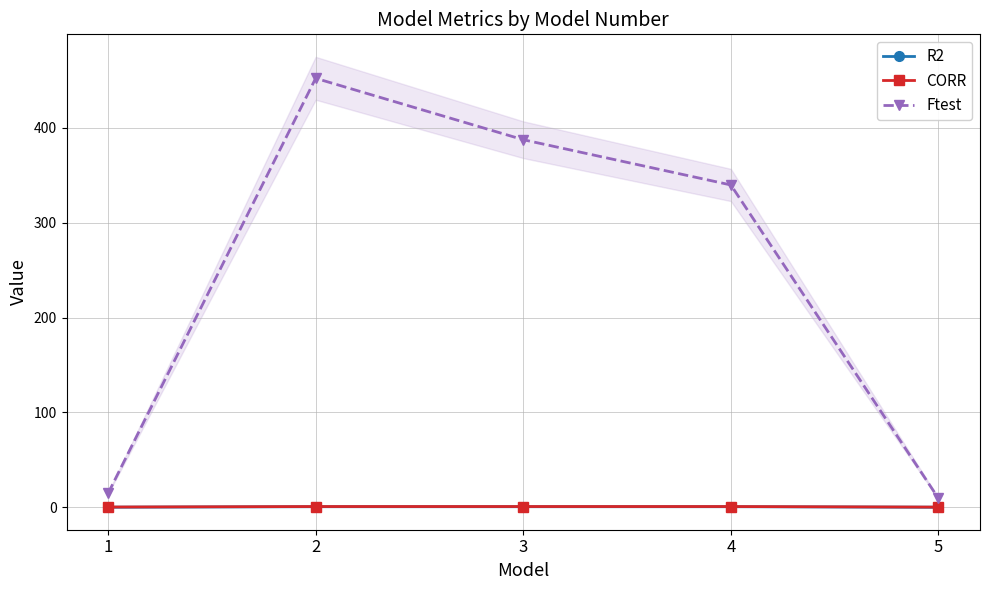

What is the sum of all Ftest values?

1203.6